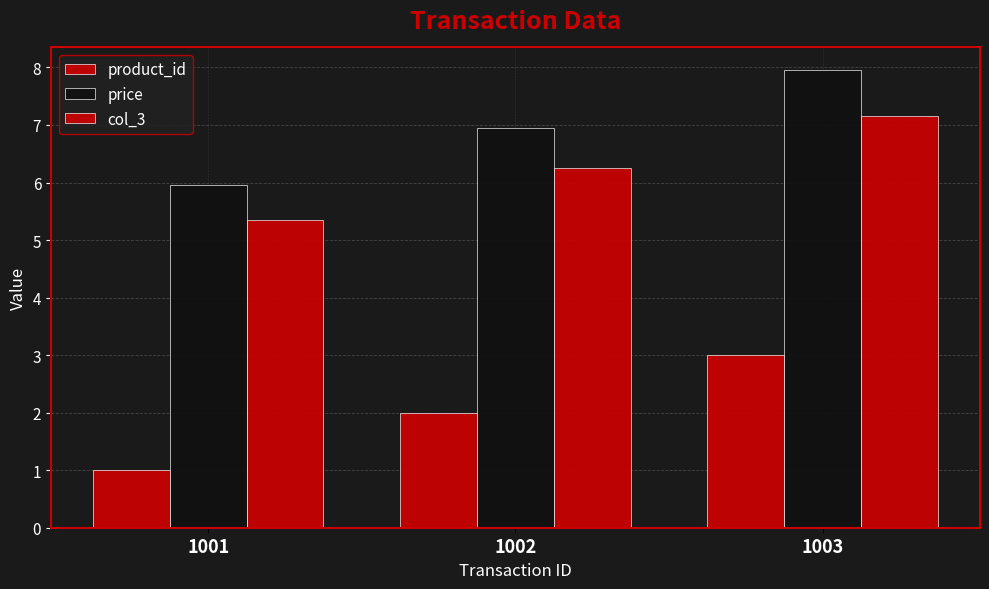

Rank the series by their maximum value, from highest to lowest.

price, col_3, product_id